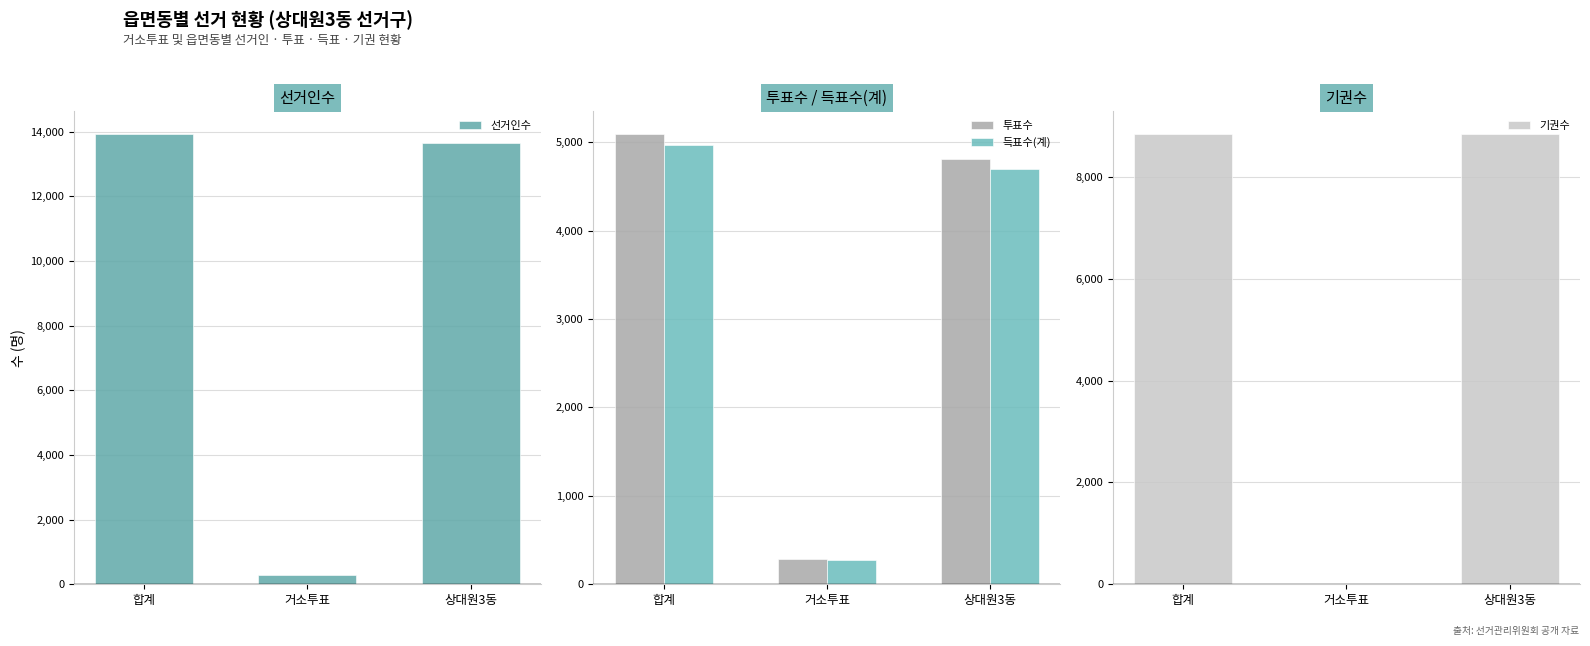

Is it true that 기권수 equals 5269 at 합계?

False